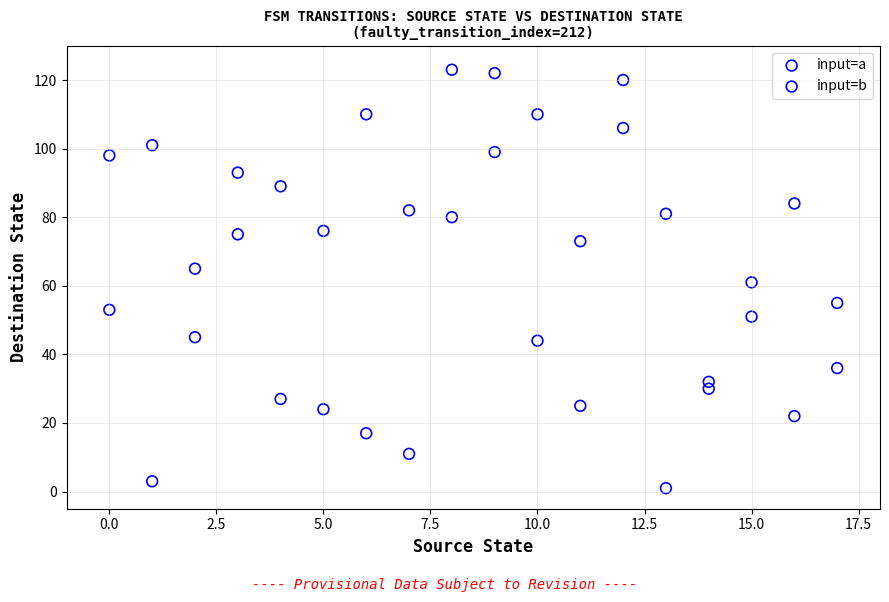

Across all data points, what is the range of Y values (max minus min)?

122